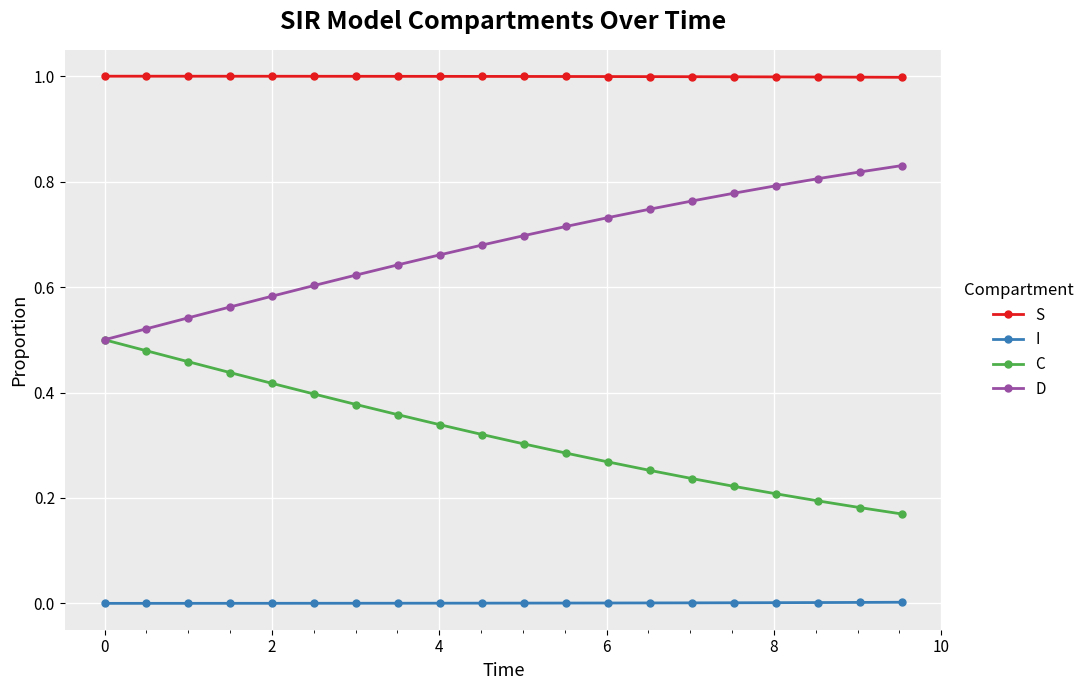

Which series has the largest total across all categories?

S